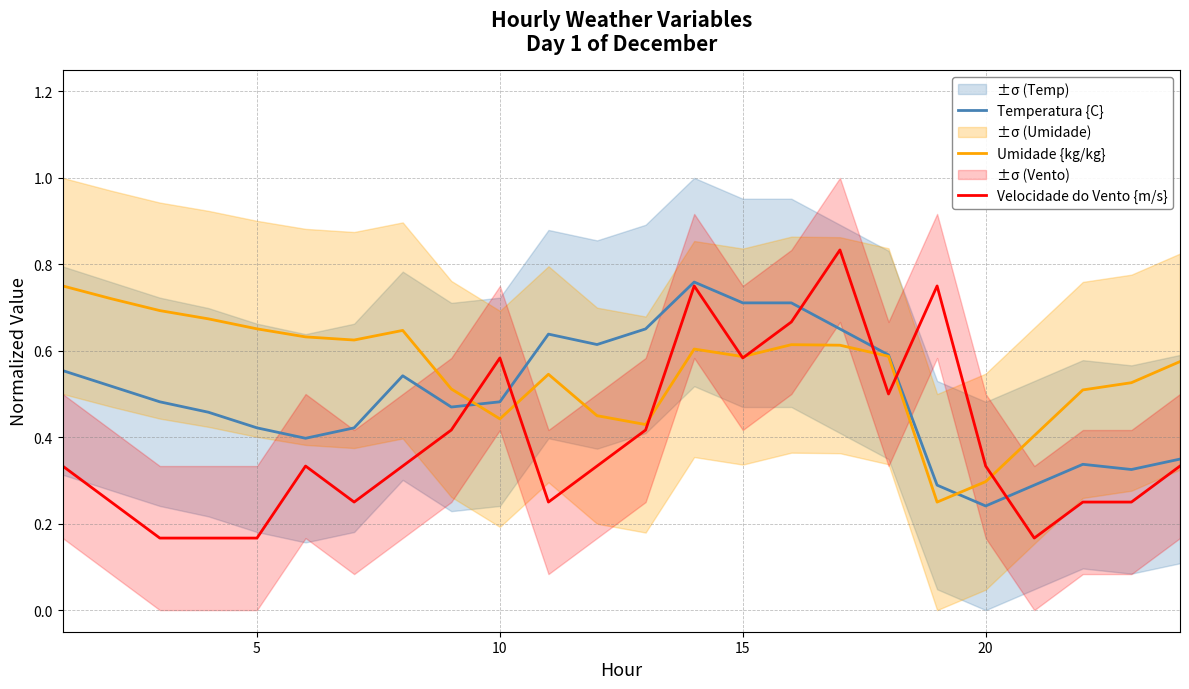

True or false: Umidade {kg/kg} and Temperatura {C} intersect in this chart.

True